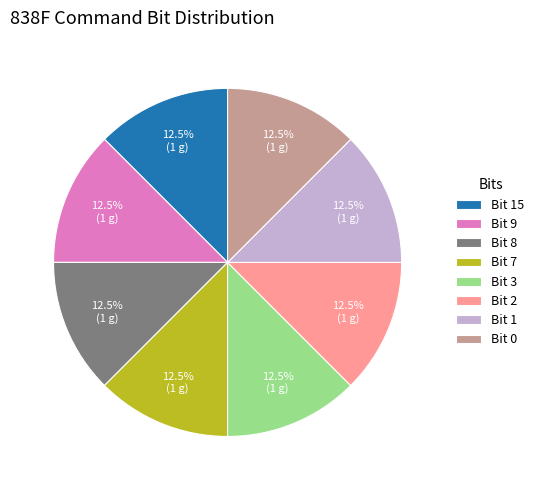

Does any single category account for the majority?

No